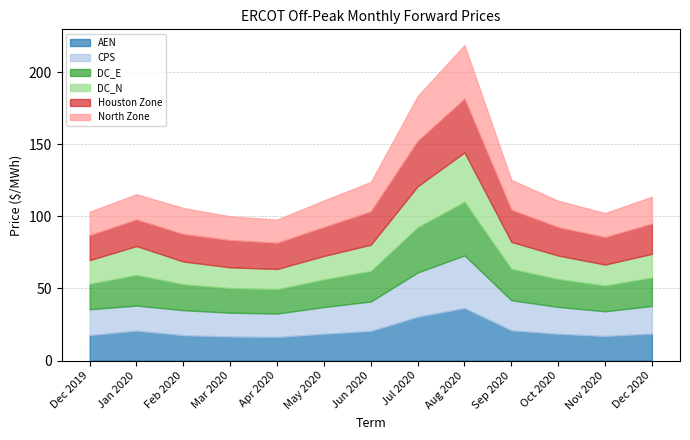

What is the sum of the CPS values at Oct 2020 and Jun 2020?

39.2